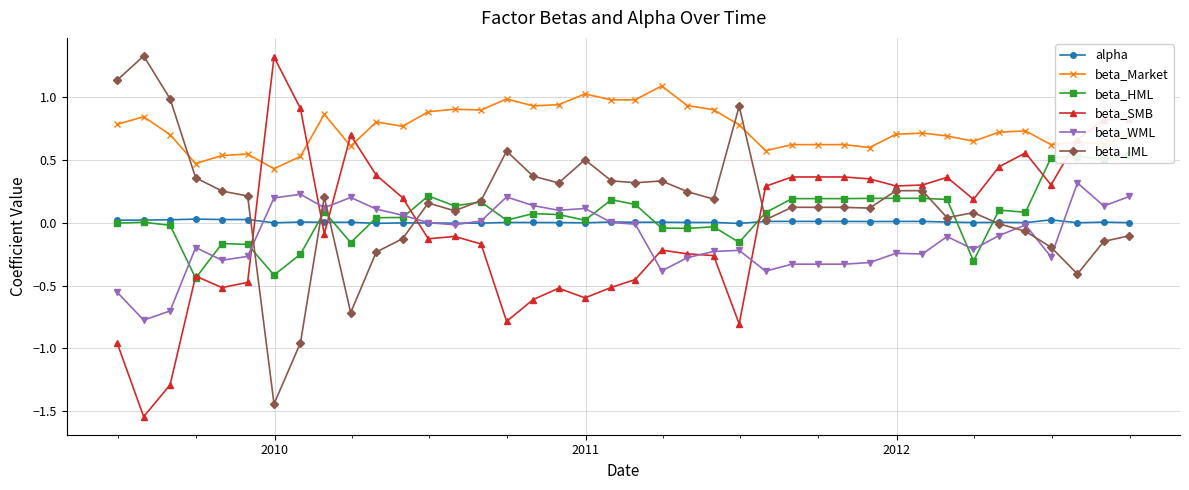

Reading left to right, extract all data points from this chart.

alpha: 0.0	0.0	0.0	0.0	0.0	0.0	0.0	0.0	0.0	0.0	-0.0	0.0	-0.0	-0.0	-0.0	0.0	0.0	0.0	0.0	0.0	0.0	0.0	0.0	0.0	-0.0	0.0	0.0	0.0	0.0	0.0	0.0	0.0	0.0	0.0	0.0	0.0	0.0	0.0	0.0	0.0
beta_Market: 0.8	0.8	0.7	0.5	0.5	0.5	0.4	0.5	0.9	0.6	0.8	0.8	0.9	0.9	0.9	1.0	0.9	0.9	1.0	1.0	1.0	1.1	0.9	0.9	0.8	0.6	0.6	0.6	0.6	0.6	0.7	0.7	0.7	0.7	0.7	0.7	0.6	0.6	0.6	0.7
beta_HML: -0.0	0.0	-0.0	-0.4	-0.2	-0.2	-0.4	-0.3	0.1	-0.2	0.0	0.0	0.2	0.1	0.2	0.0	0.1	0.1	0.0	0.2	0.1	-0.0	-0.0	-0.0	-0.2	0.1	0.2	0.2	0.2	0.2	0.2	0.2	0.2	-0.3	0.1	0.1	0.5	0.5	0.5	0.5
beta_SMB: -1.0	-1.5	-1.3	-0.4	-0.5	-0.5	1.3	0.9	-0.1	0.7	0.4	0.2	-0.1	-0.1	-0.2	-0.8	-0.6	-0.5	-0.6	-0.5	-0.5	-0.2	-0.2	-0.3	-0.8	0.3	0.4	0.4	0.4	0.4	0.3	0.3	0.4	0.2	0.4	0.6	0.3	0.7	0.8	0.8
beta_WML: -0.6	-0.8	-0.7	-0.2	-0.3	-0.3	0.2	0.2	0.1	0.2	0.1	0.1	0.0	-0.0	0.0	0.2	0.1	0.1	0.1	0.0	-0.0	-0.4	-0.3	-0.2	-0.2	-0.4	-0.3	-0.3	-0.3	-0.3	-0.2	-0.2	-0.1	-0.2	-0.1	-0.0	-0.3	0.3	0.1	0.2
beta_IML: 1.1	1.3	1.0	0.4	0.3	0.2	-1.4	-1.0	0.2	-0.7	-0.2	-0.1	0.2	0.1	0.2	0.6	0.4	0.3	0.5	0.3	0.3	0.3	0.2	0.2	0.9	0.0	0.1	0.1	0.1	0.1	0.3	0.3	0.0	0.1	-0.0	-0.1	-0.2	-0.4	-0.1	-0.1